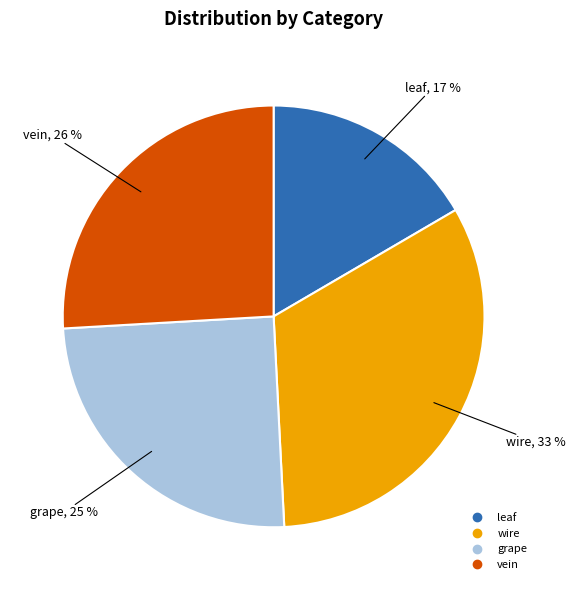

Is there a majority slice in this chart?

No